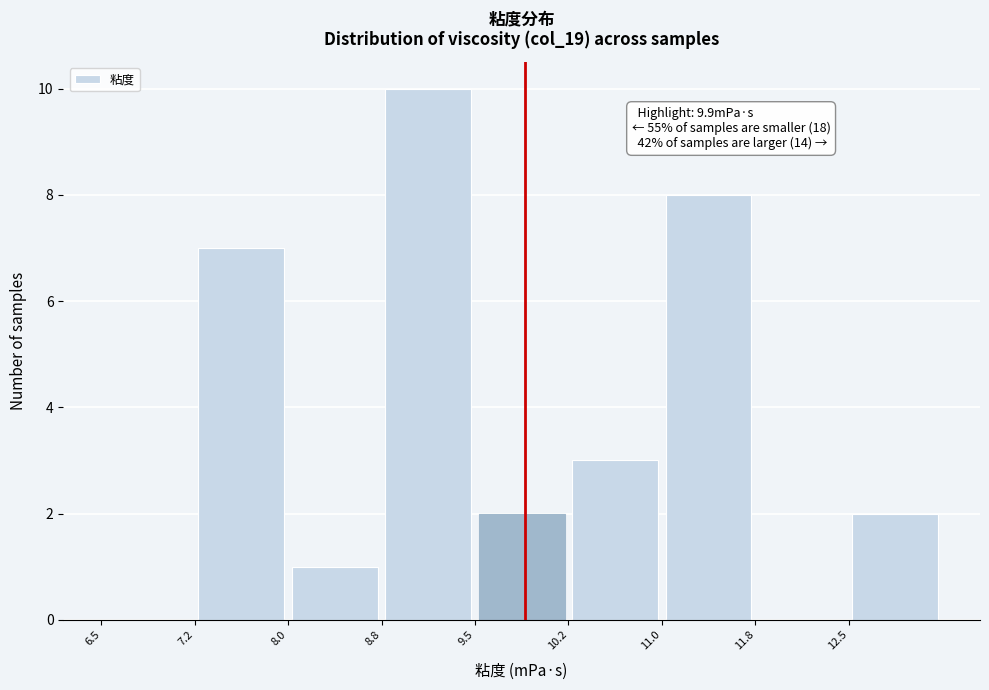

Which range on the x-axis has the tallest bar?

8.75 to 9.50